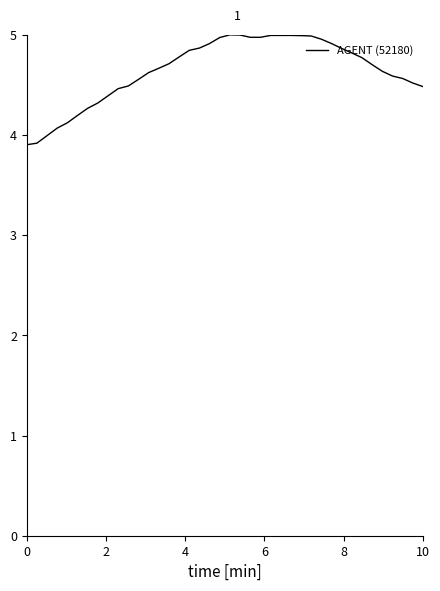

True or false: there are more than 0 points higher than both neighbors.

True